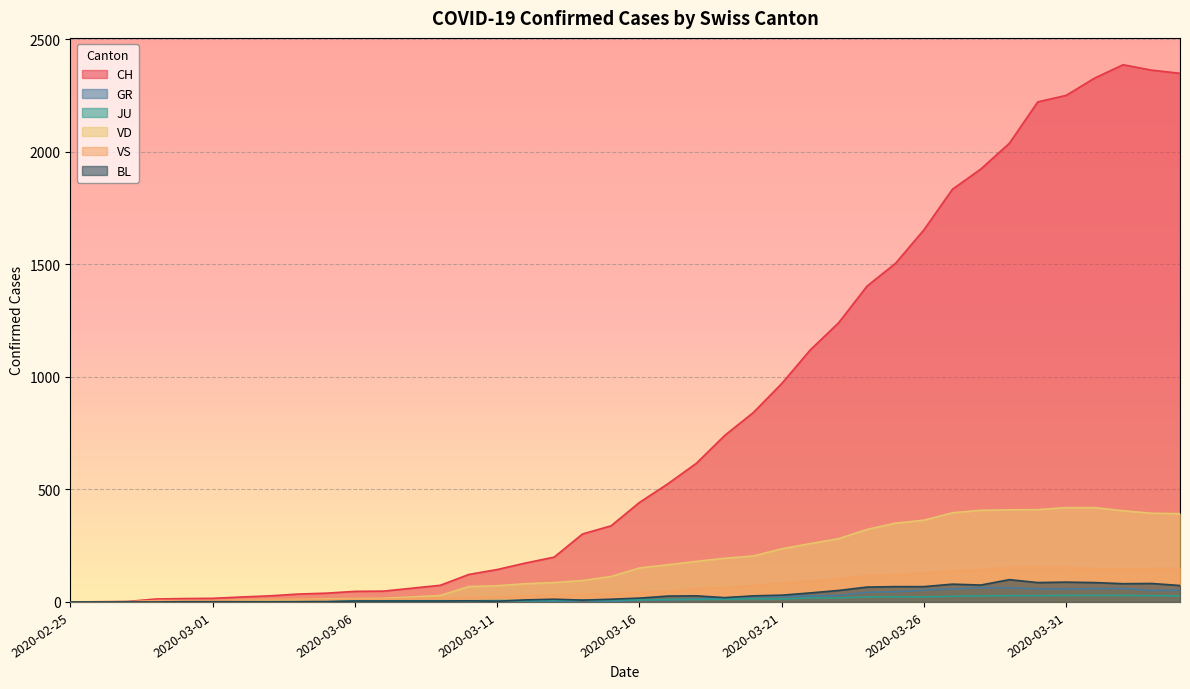

What is the spread (max minus min) of values at 2020-03-19?

728